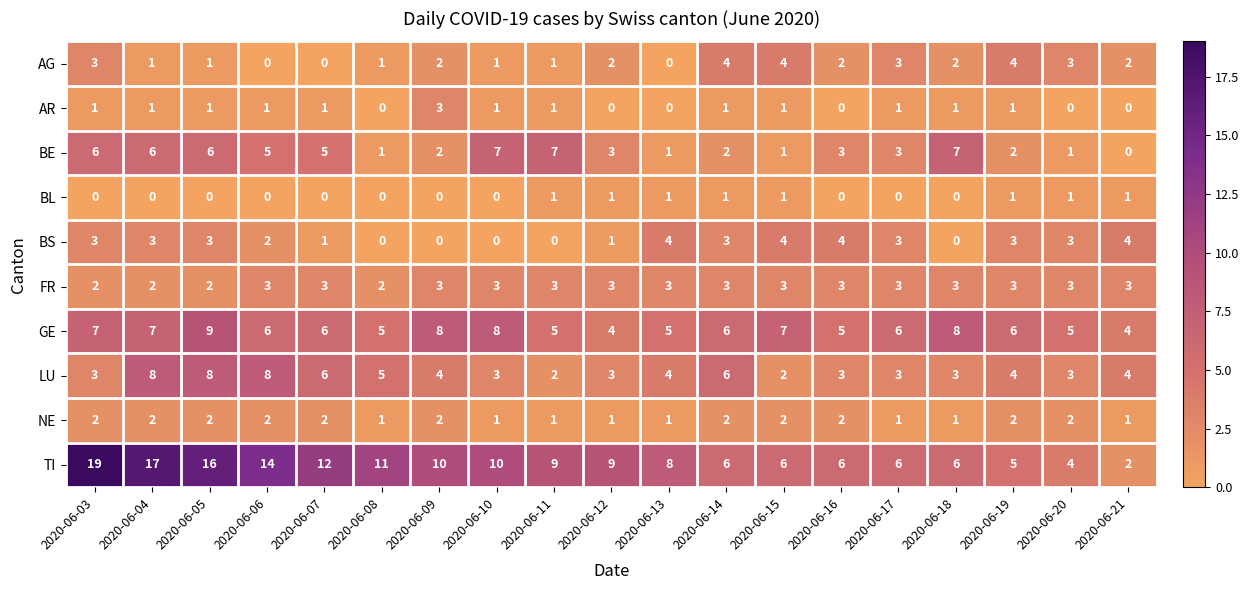

At how many categories does at least one series exceed 15?

3